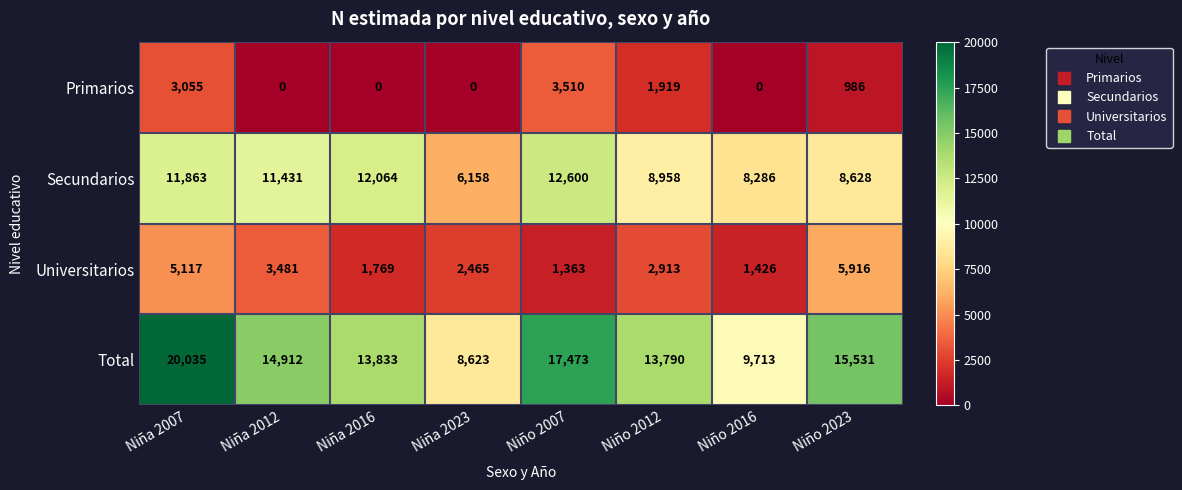

Which series has the largest total across all categories?

Total